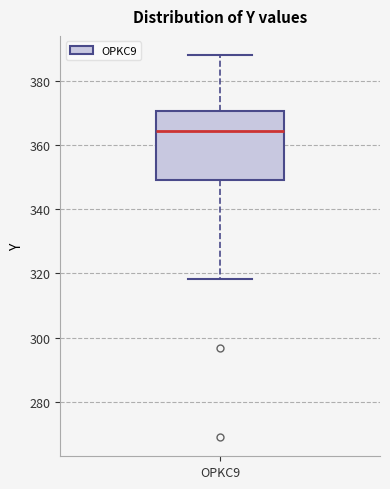

Read this box plot against the y-axis: the position of the median line, the range covered by the box, and the ends of both whiskers. The values are not printed on the chart, so give them approximately, as read against the axis.

median 364, box 350 to 370, whiskers 318 to 388